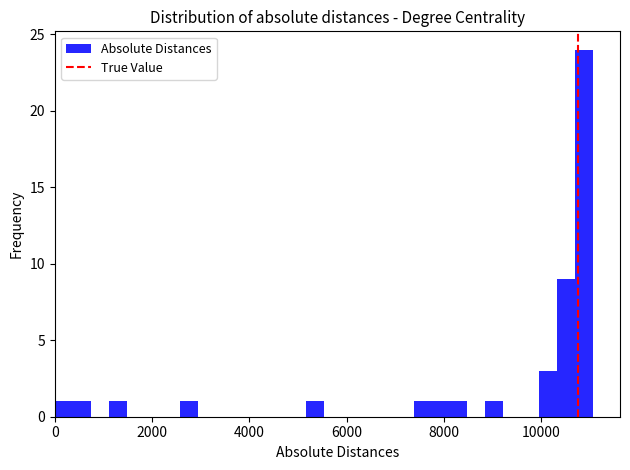

Read against the x-axis, roughly where is the centre of the tallest bar?

10800